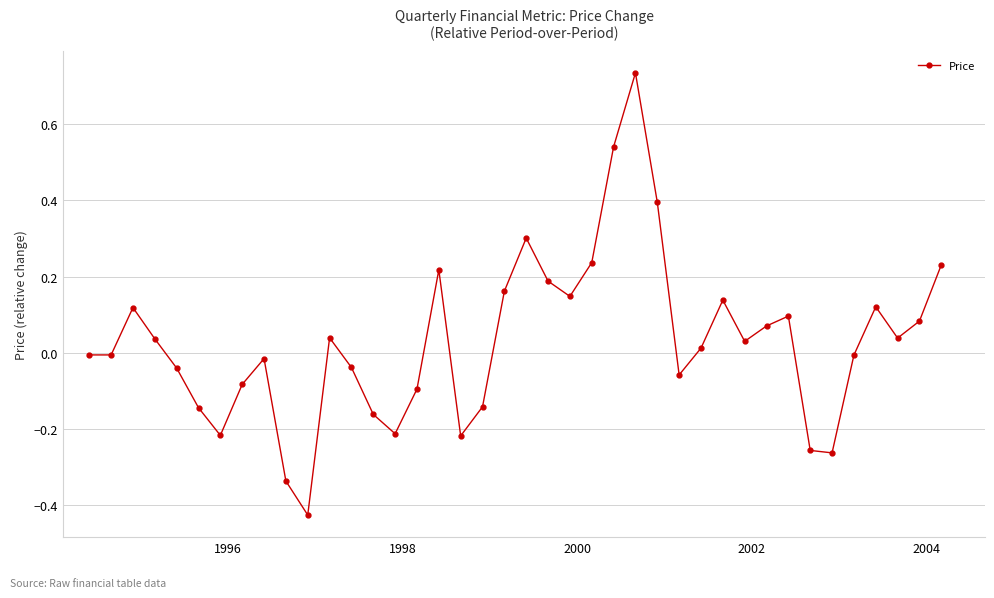

What is the sum of all values?

1.2